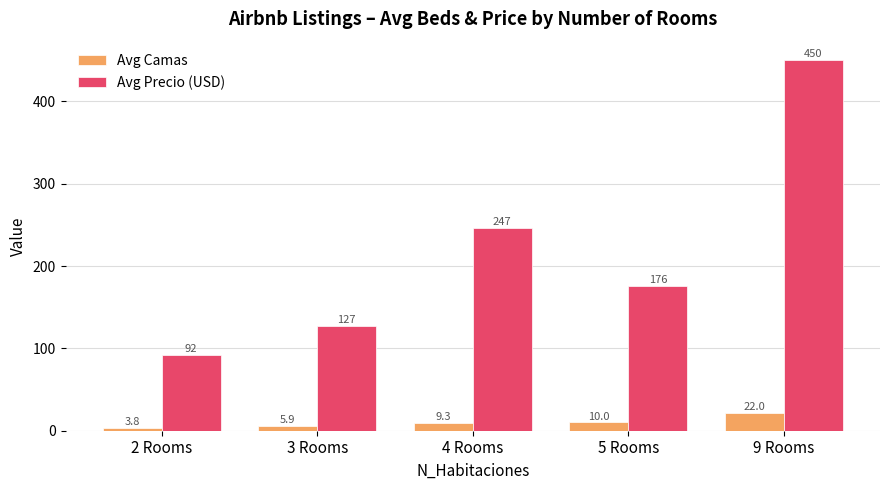

What is the difference between the Avg Precio (USD) values at 9 Rooms and 3 Rooms?

323.0